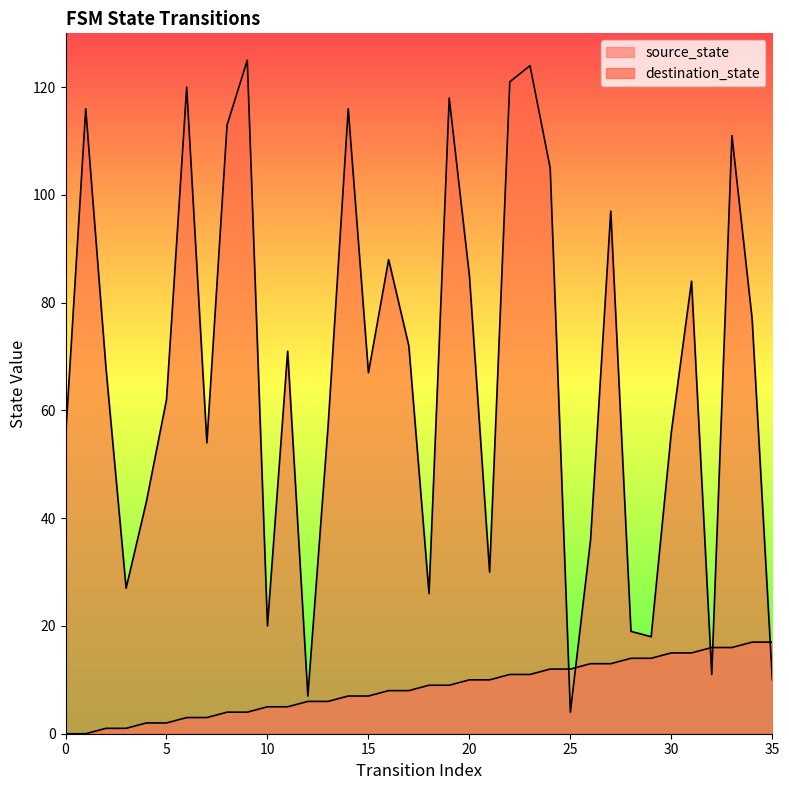

How many values in source_state are above zero?

34